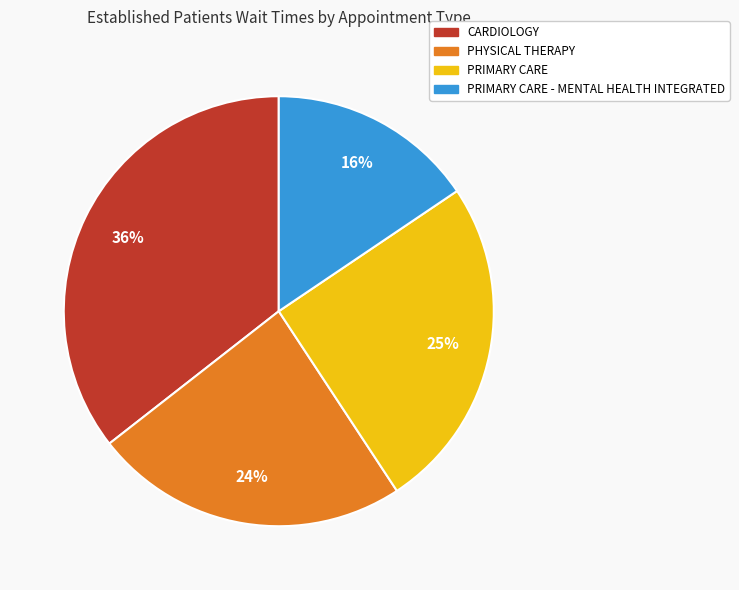

To the nearest percent, what is the combined percentage of PHYSICAL THERAPY and CARDIOLOGY?

59%